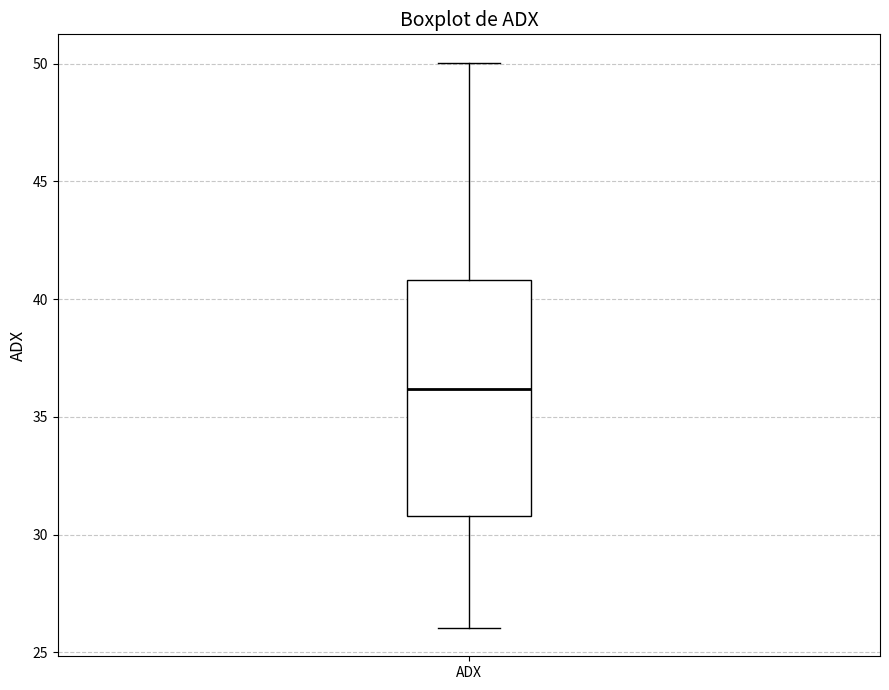

Transcribe this box plot: give where the median line is, the range the box spans, and where the two whiskers end, as read against the y-axis. The values are not printed on the chart, so give them approximately, as read against the axis.

median 36, box 31 to 41, whiskers 26 to 50